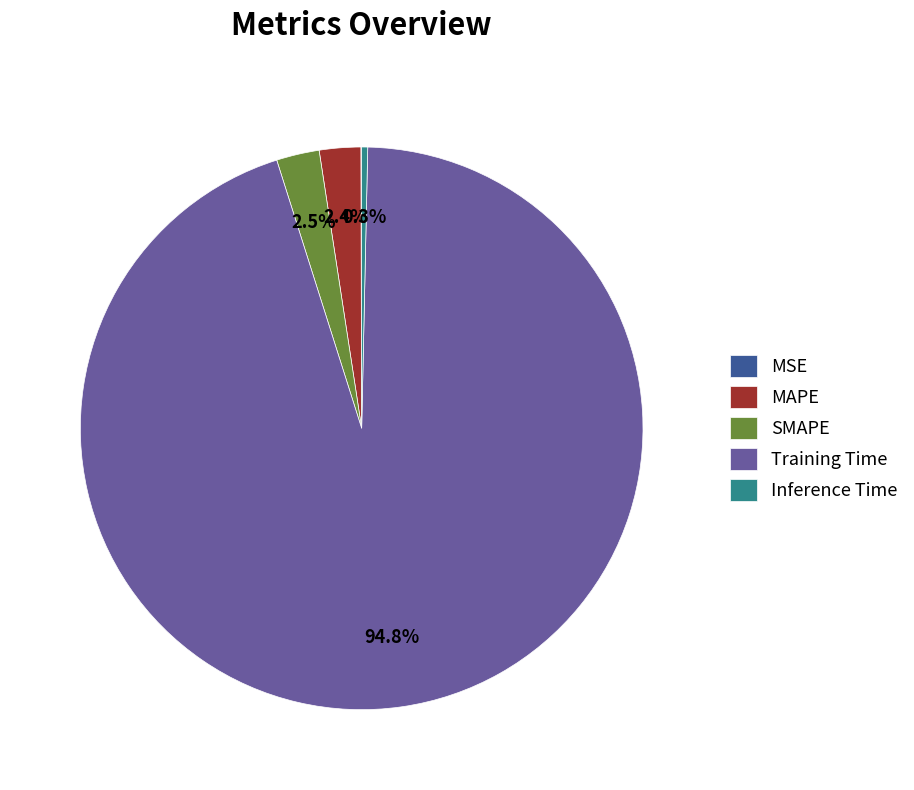

Which category has the biggest portion of the pie?

Training Time